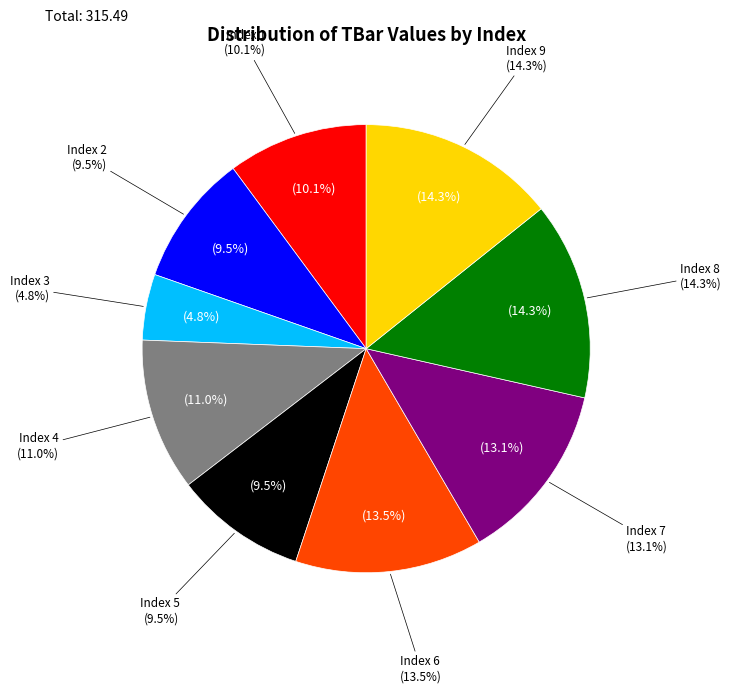

Which slice is the smallest?

3